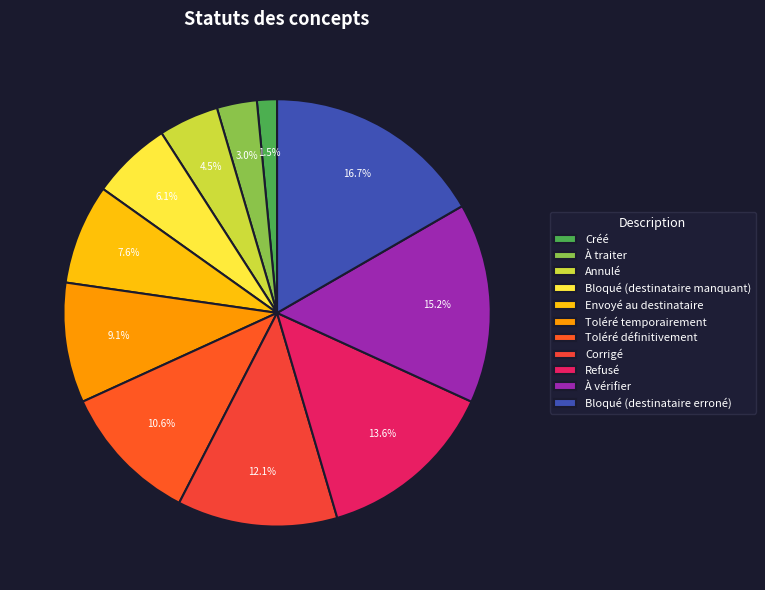

To the nearest percent, what is the difference between the largest and smallest slice percentages?

15%